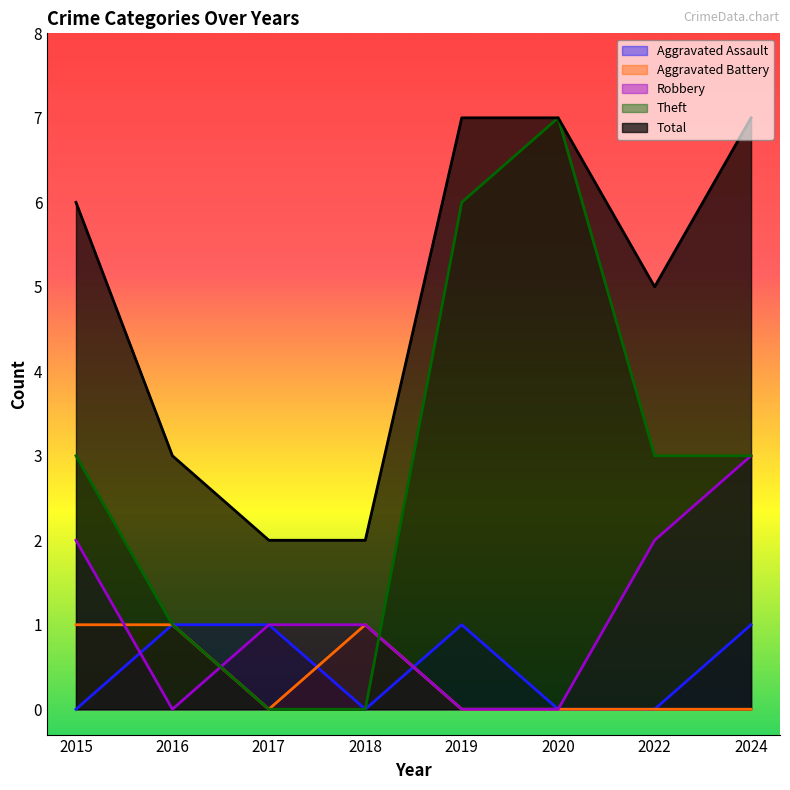

At 2015, list the series in order from largest to smallest.

Total, Theft, Robbery, Aggravated Battery, Aggravated Assault